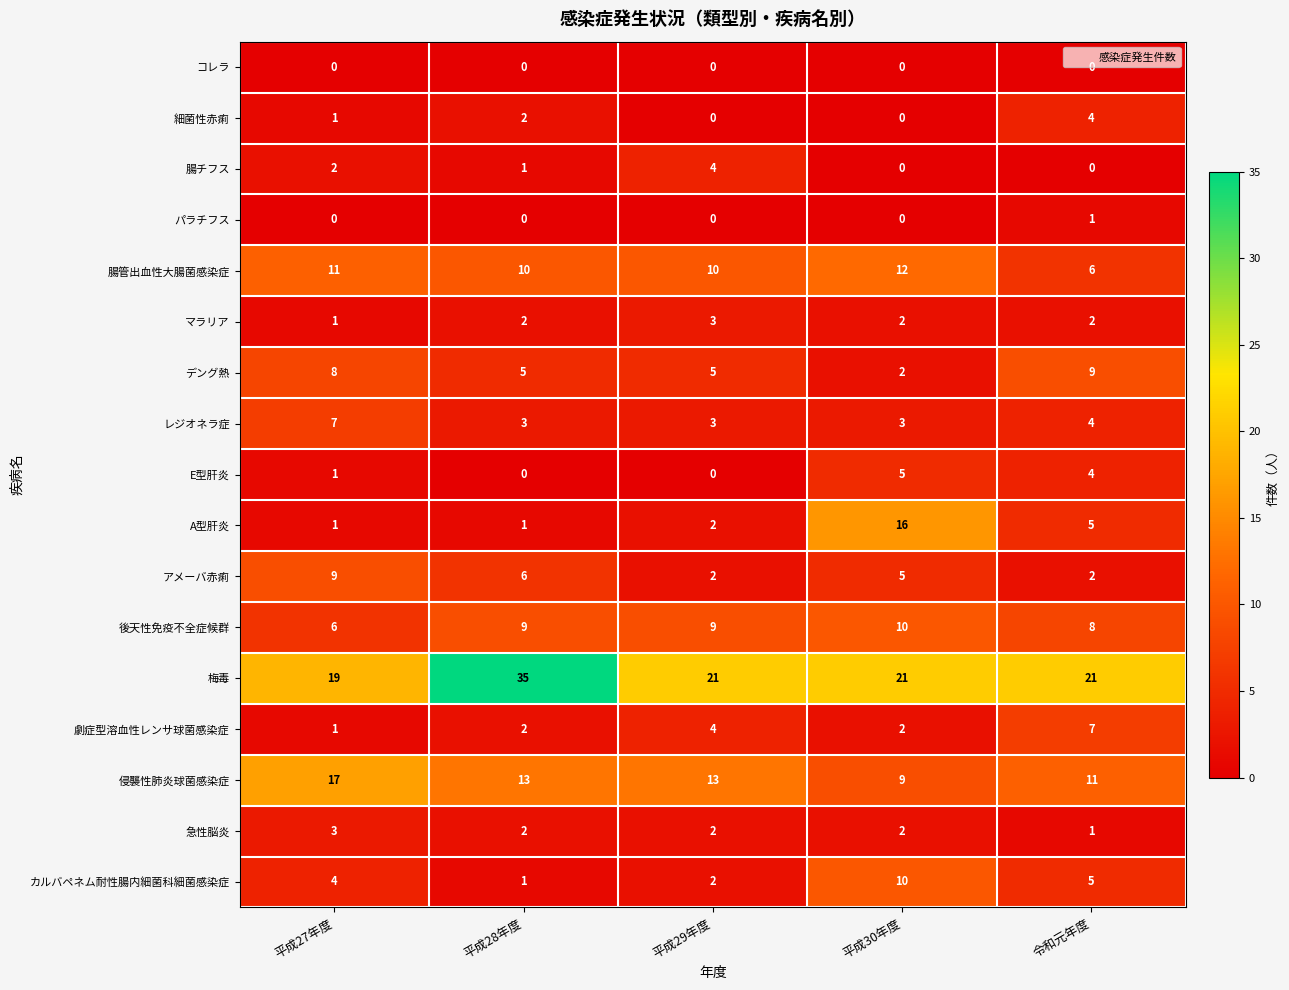

What is the sum of the 劇症型溶血性レンサ球菌感染症 values at 平成29年度 and 平成28年度?

6